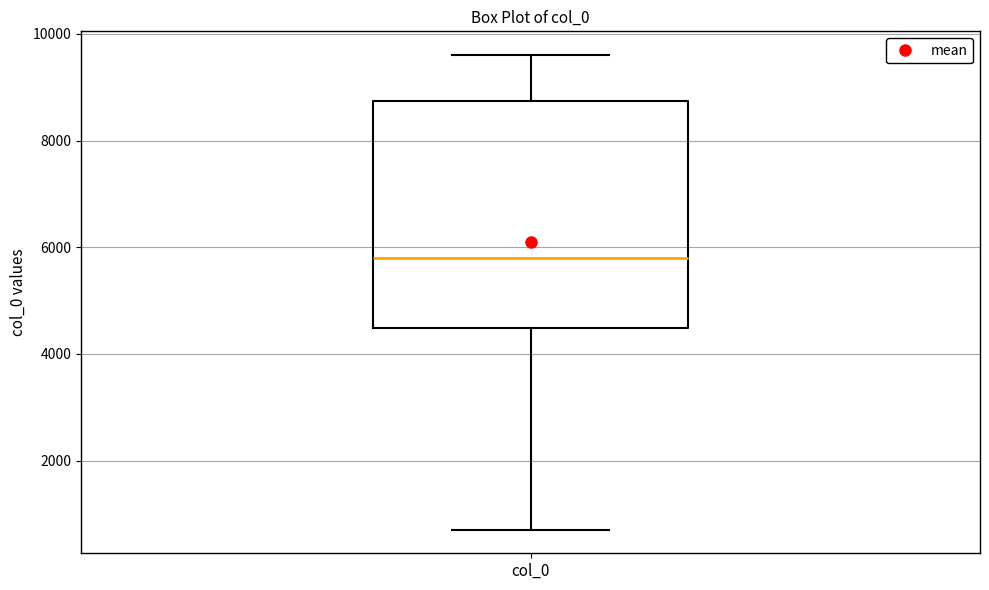

Read this box plot against the y-axis: the position of the median line, the range covered by the box, and the ends of both whiskers. The values are not printed on the chart, so give them approximately, as read against the axis.

median 5800, box 4400 to 8800, whiskers 800 to 9600